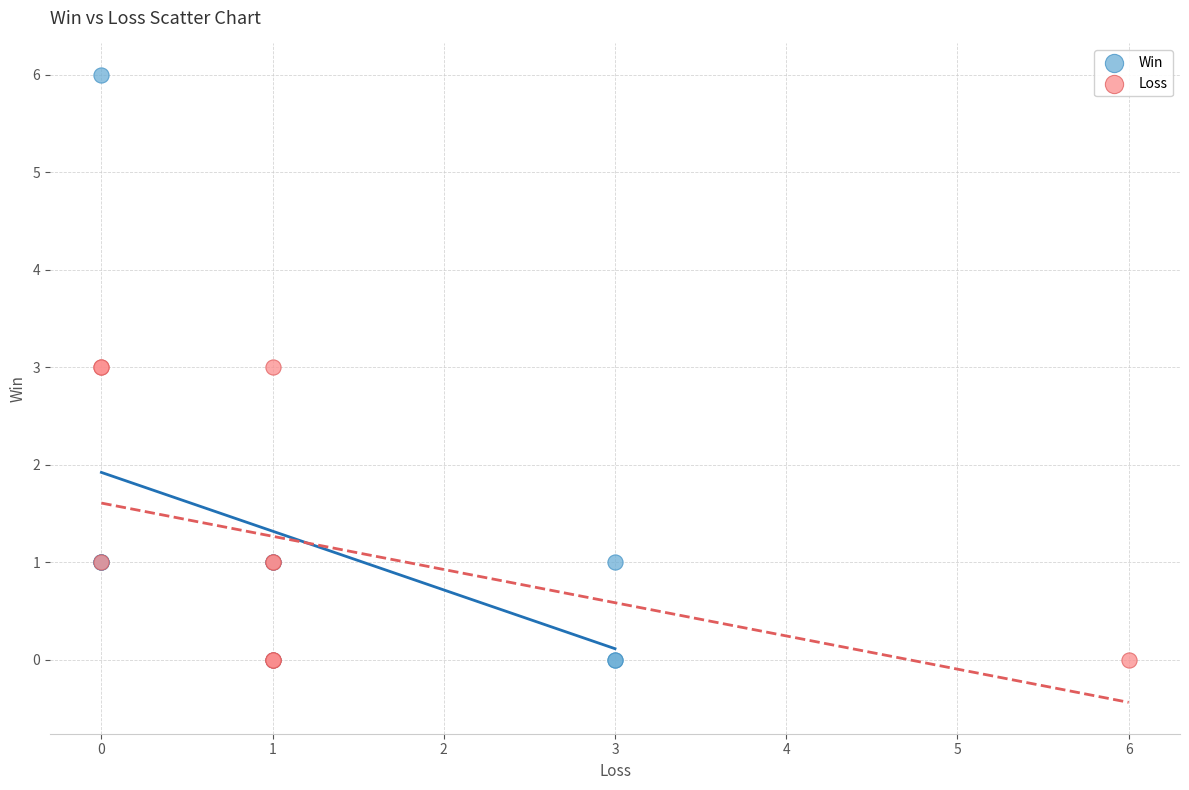

Which series has the largest Y range (max minus min)?

Win